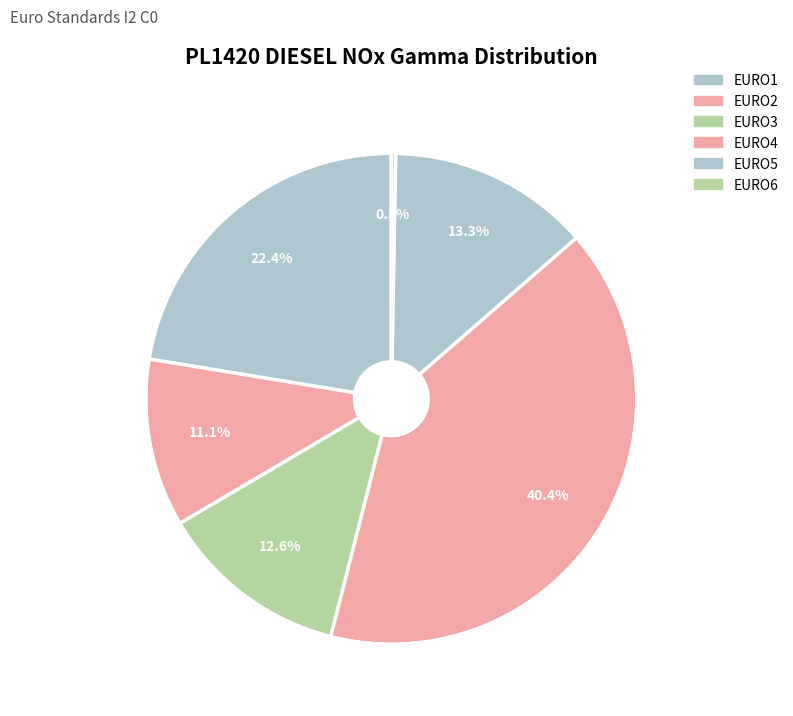

How many segments does this pie chart have?

6